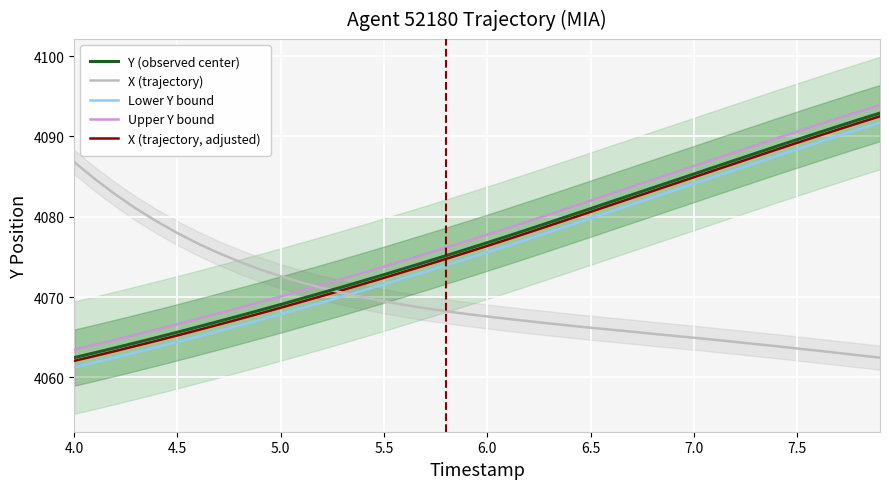

At which label does X (trajectory) reach its peak?

4.0